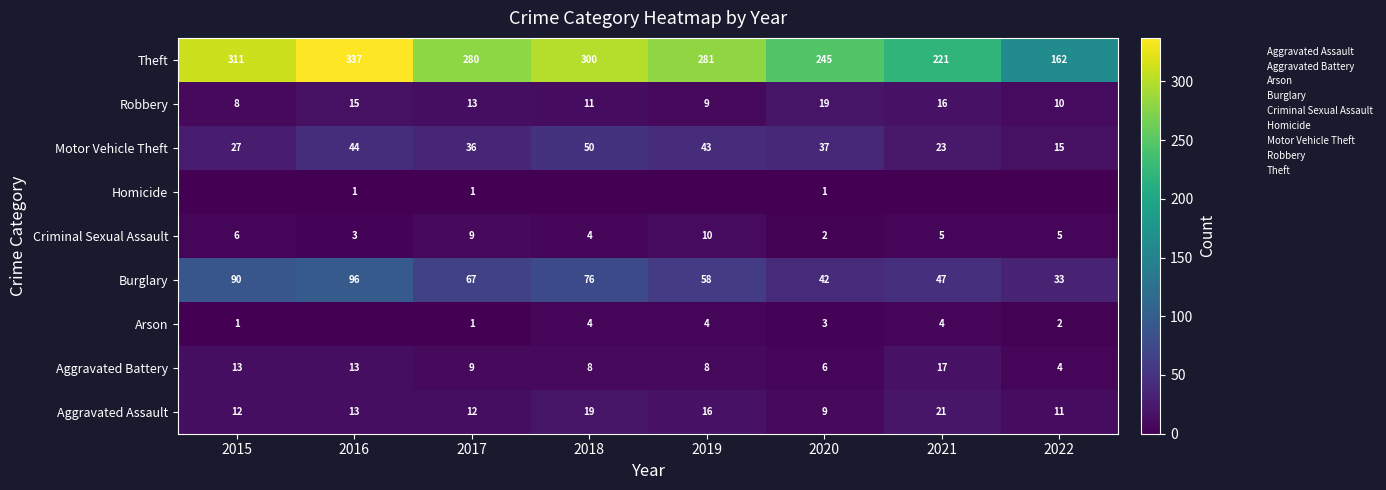

Rank the categories by Burglary value from lowest to highest.

2022, 2020, 2021, 2019, 2017, 2018, 2015, 2016